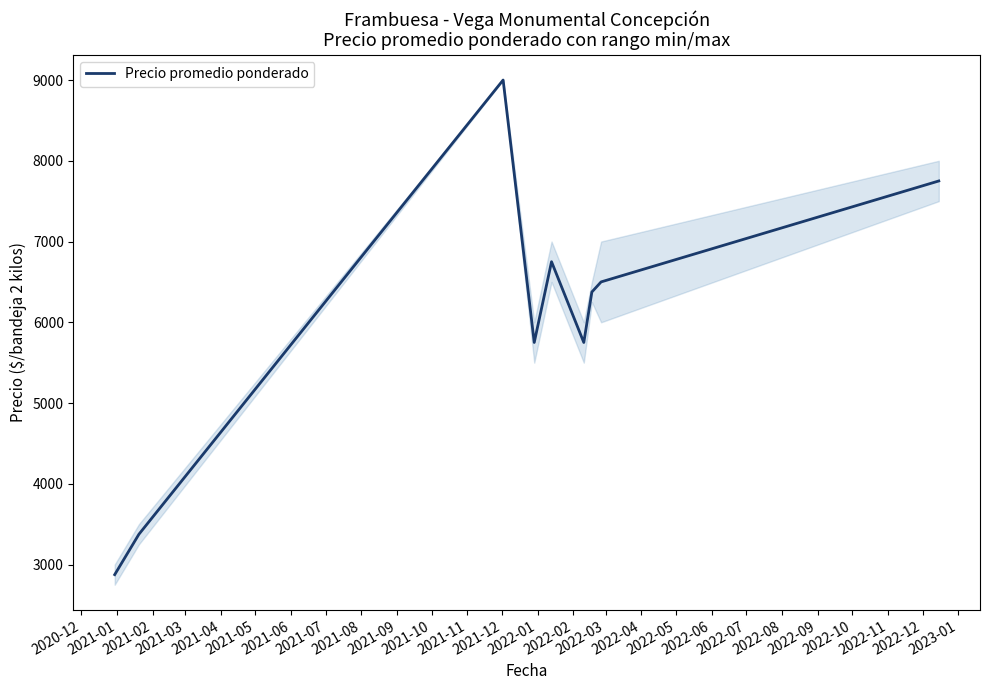

What is the minimum value shown in the chart?

2875